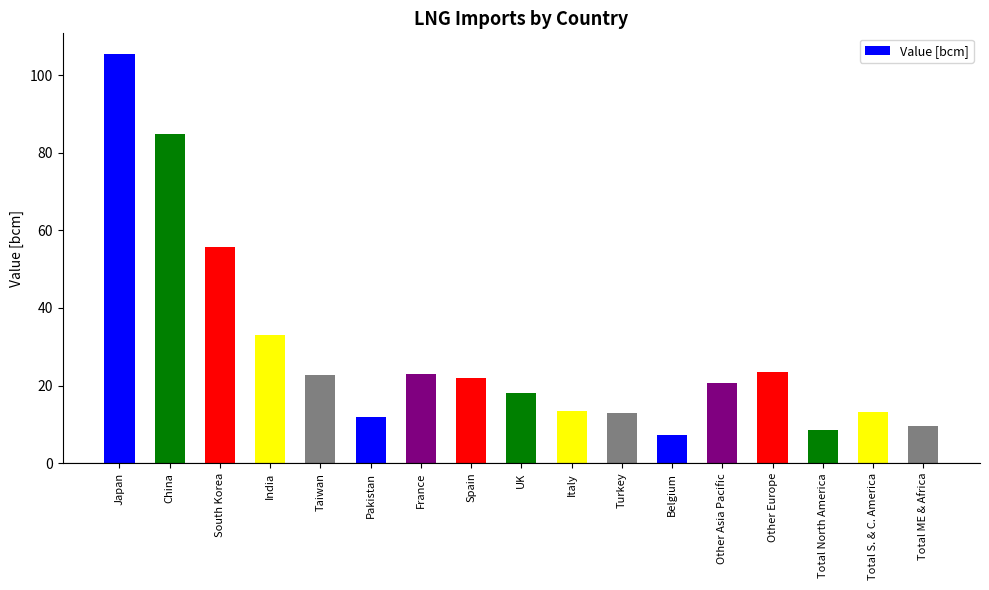

What is the minimum value shown in the chart?

7.2